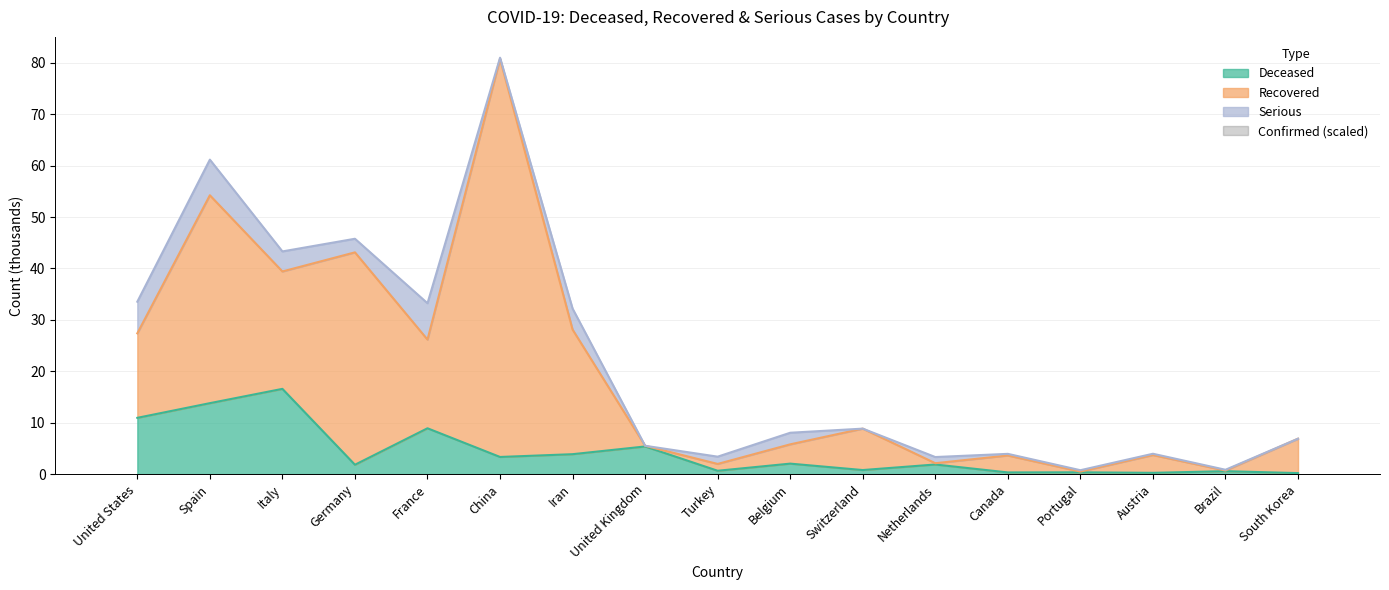

What position from the left is Portugal?

14